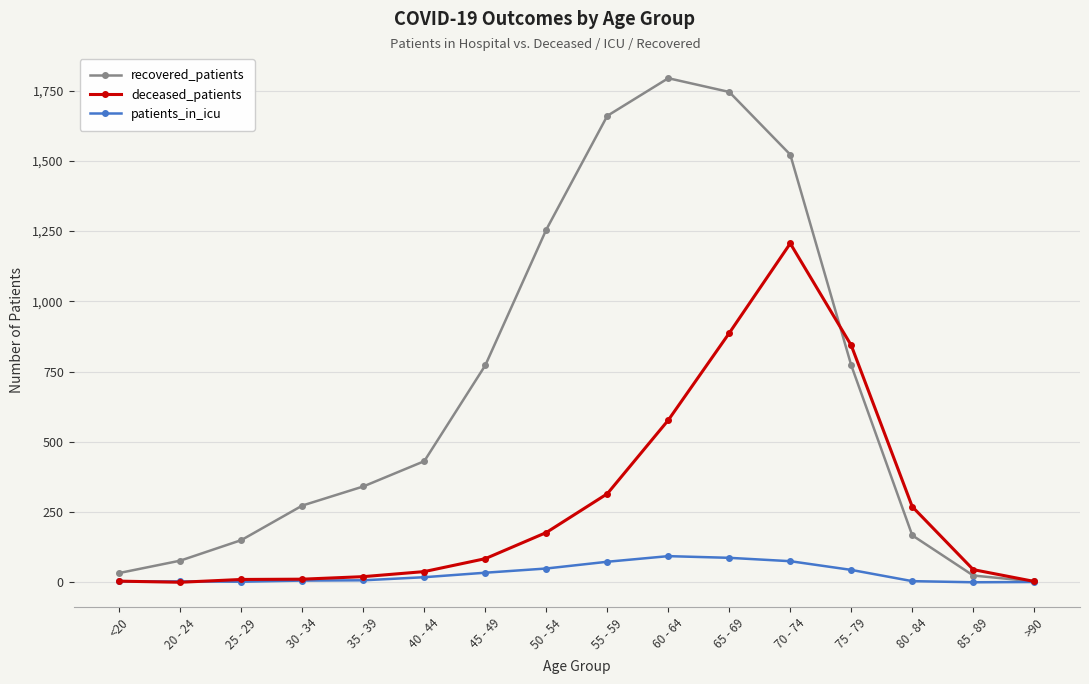

How many intersections are there between patients_in_icu and deceased_patients?

2